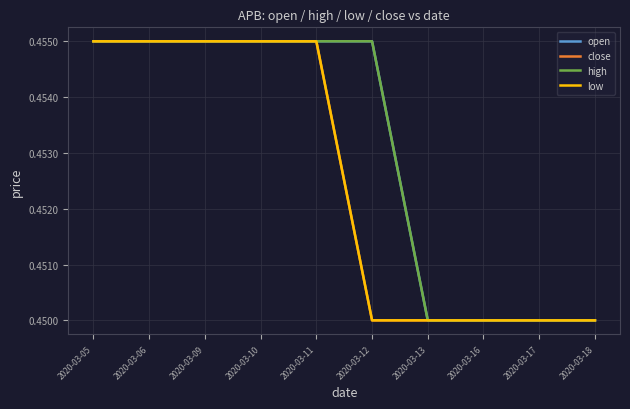

What is the value of the open point at the 4th from the left?

0.5